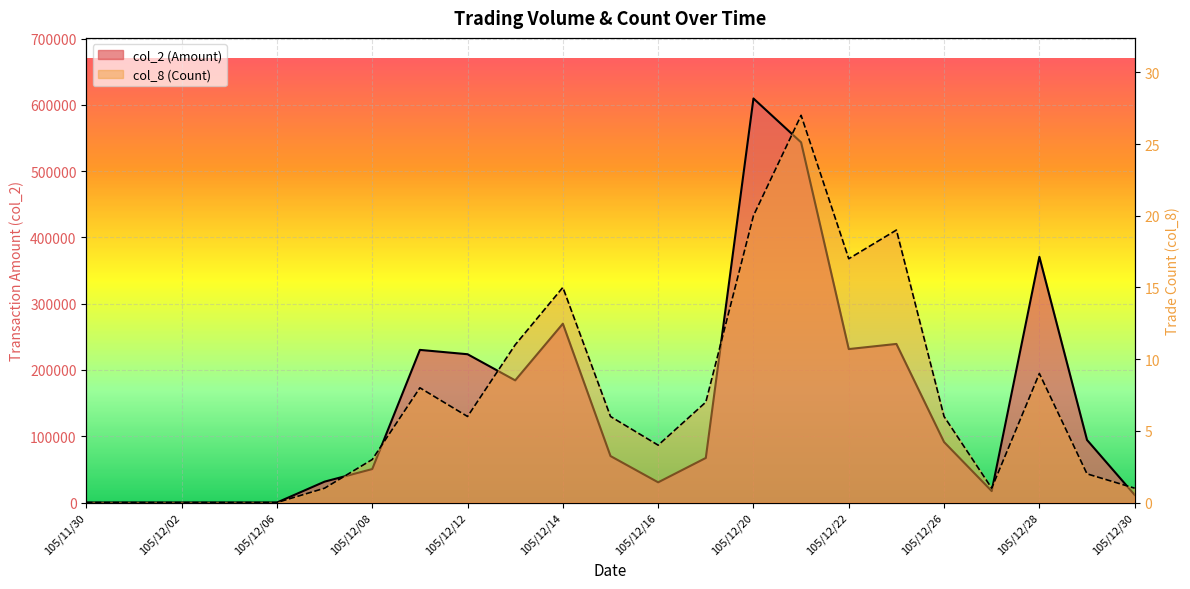

True or false: col_2 and col_8 intersect in this chart.

False